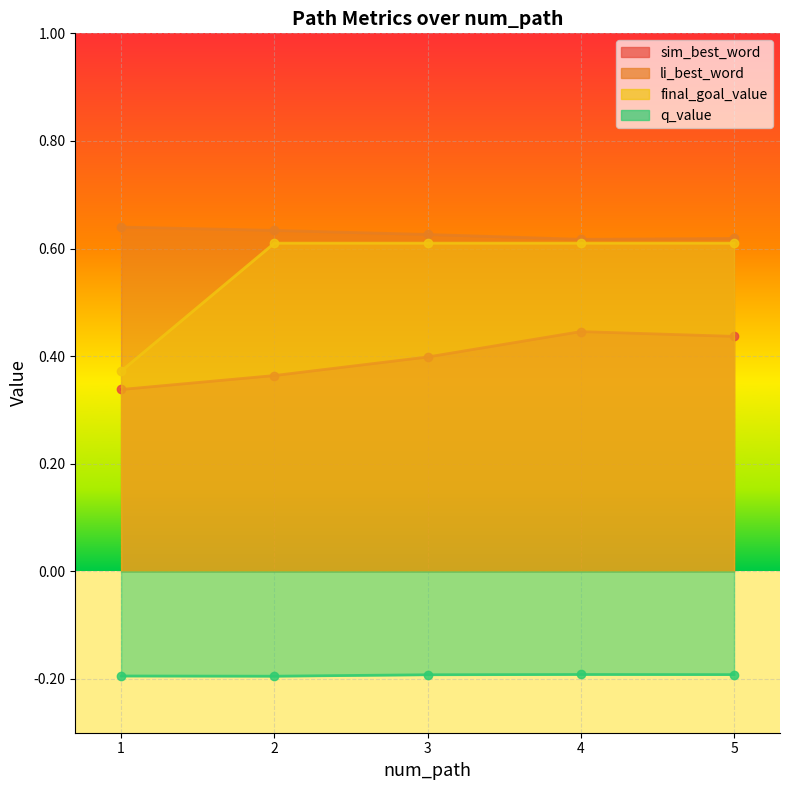

Which category has the lowest value in the final_goal_value series?

1